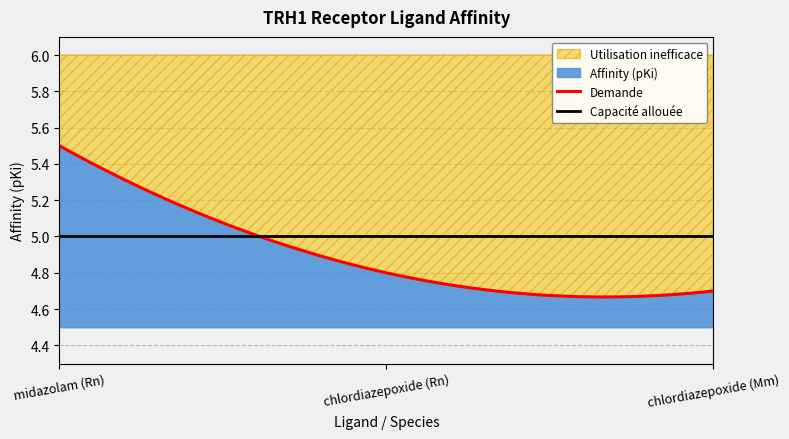

Rank the categories by value from lowest to highest.

chlordiazepoxide (Mm), chlordiazepoxide (Rn), midazolam (Rn)